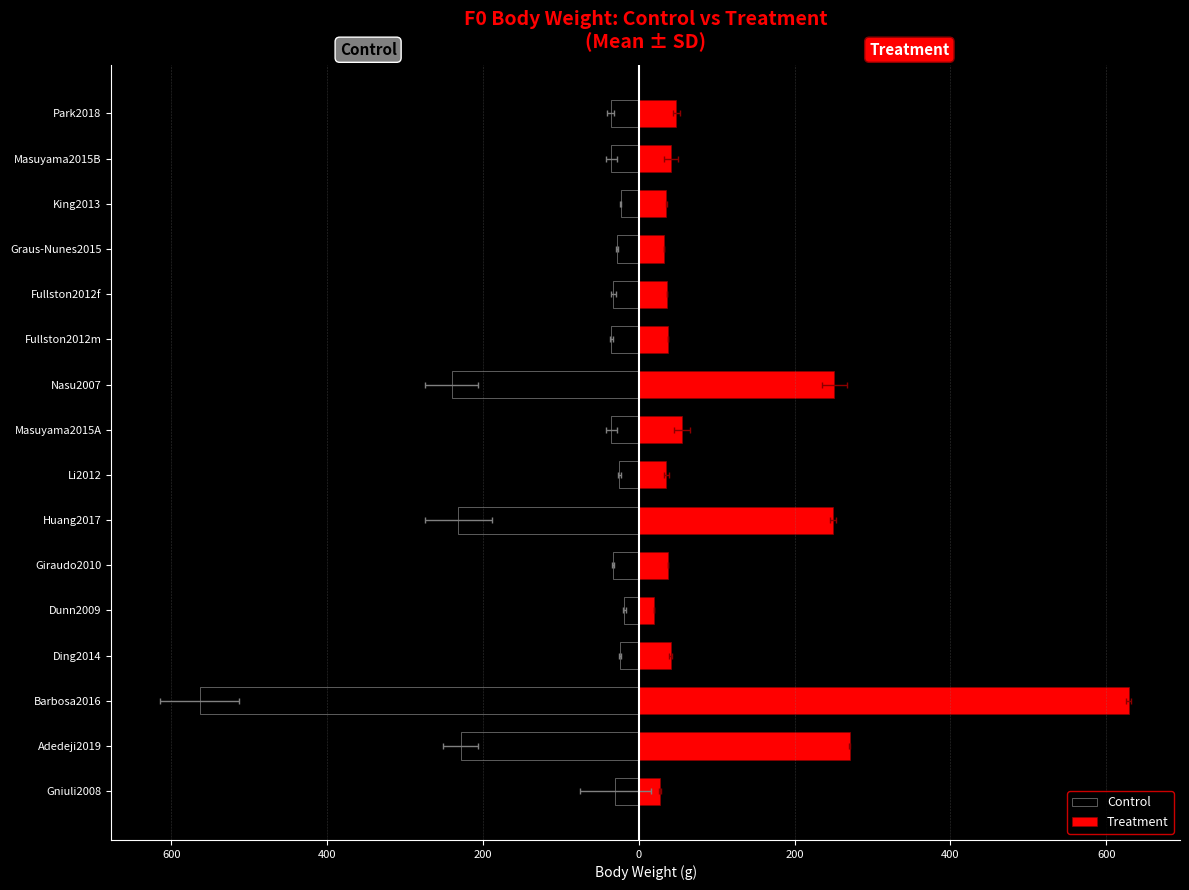

What is the value of the Control bar at the 11th from the left?

-35.1